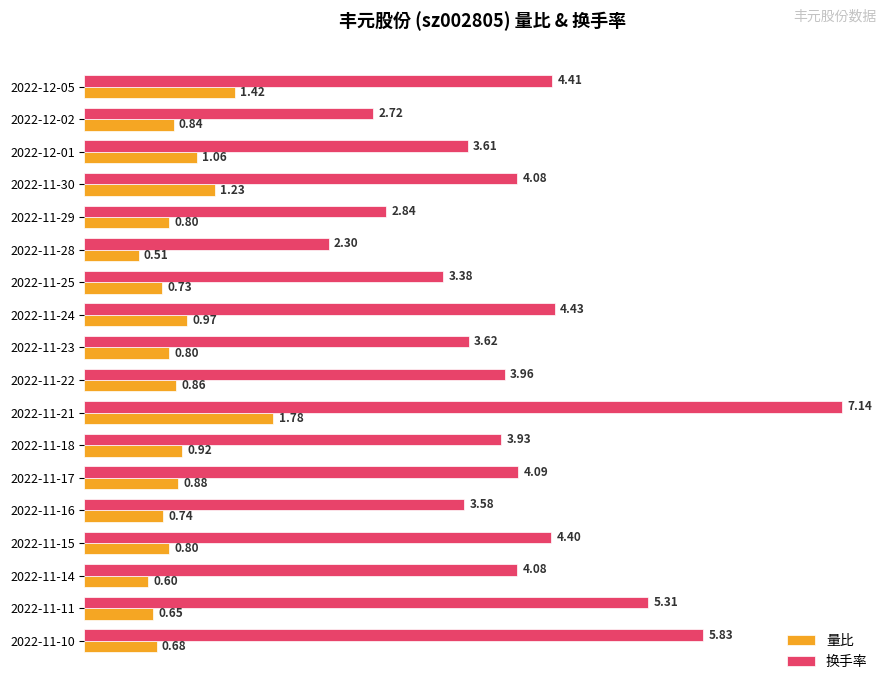

What is the difference between the highest and lowest values at 2022-11-21?

5.4